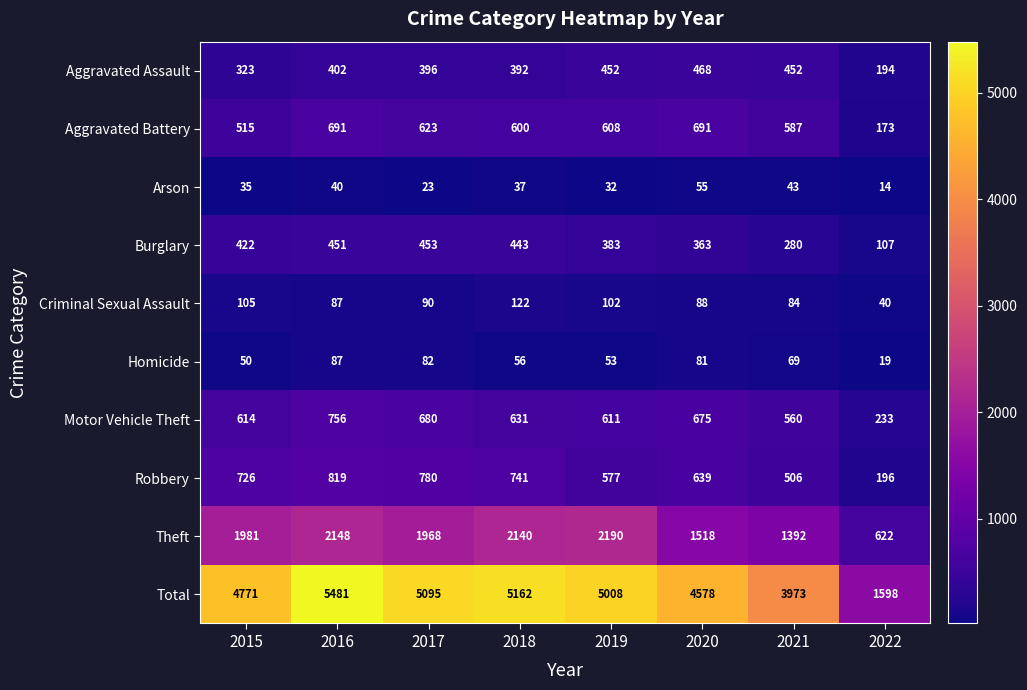

What is the difference between the maximum and minimum values in the Burglary series?

346